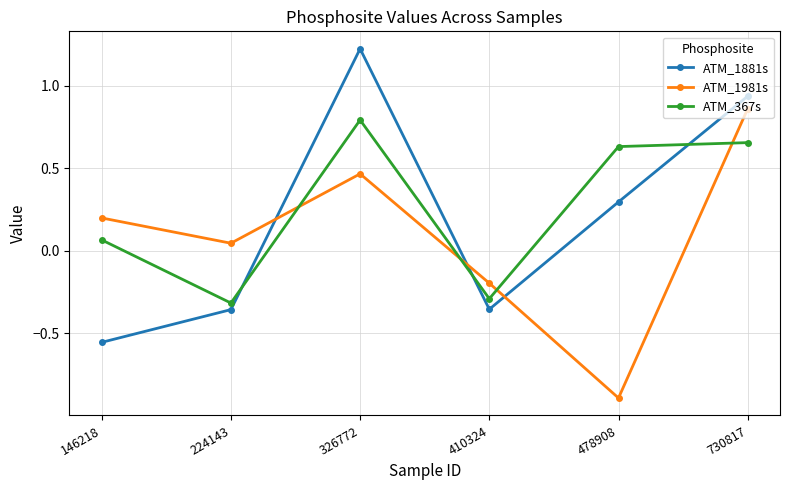

What is the difference between the highest and lowest values at 478908?

1.5